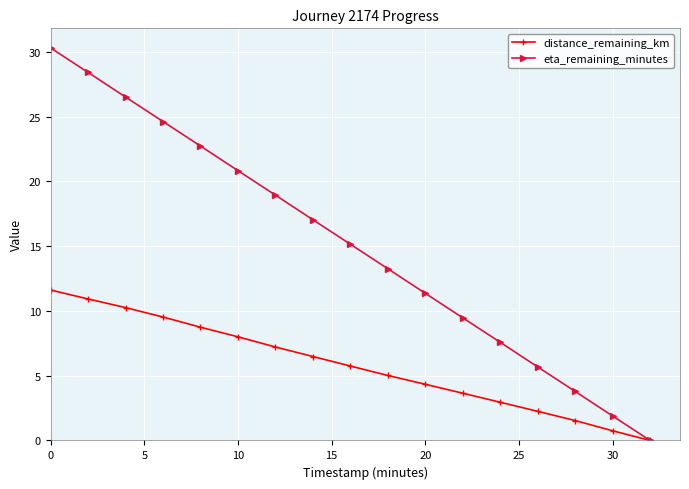

List the series in order of their peak value, highest first.

eta_remaining_minutes, distance_remaining_km